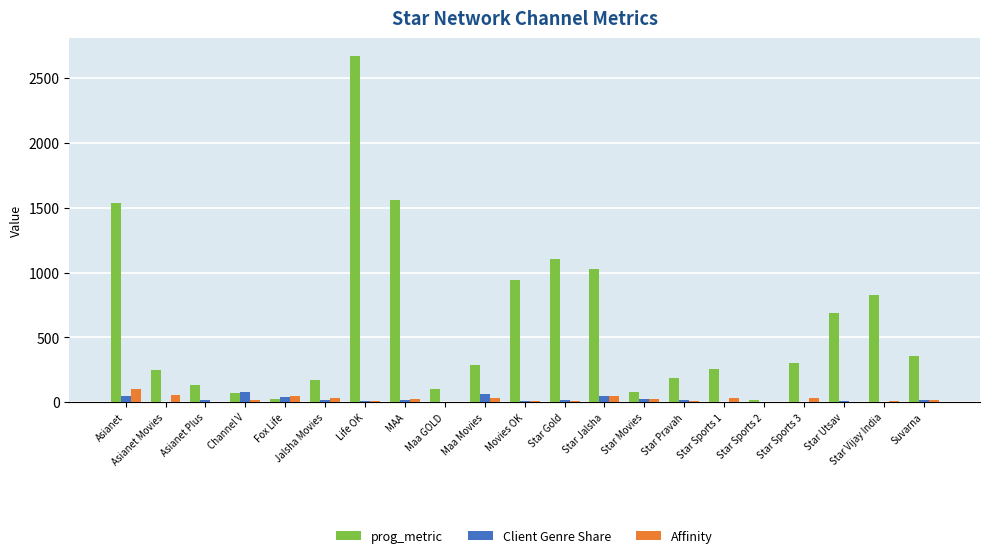

What are all the series names shown in the legend?

prog_metric, Client Genre Share, Affinity